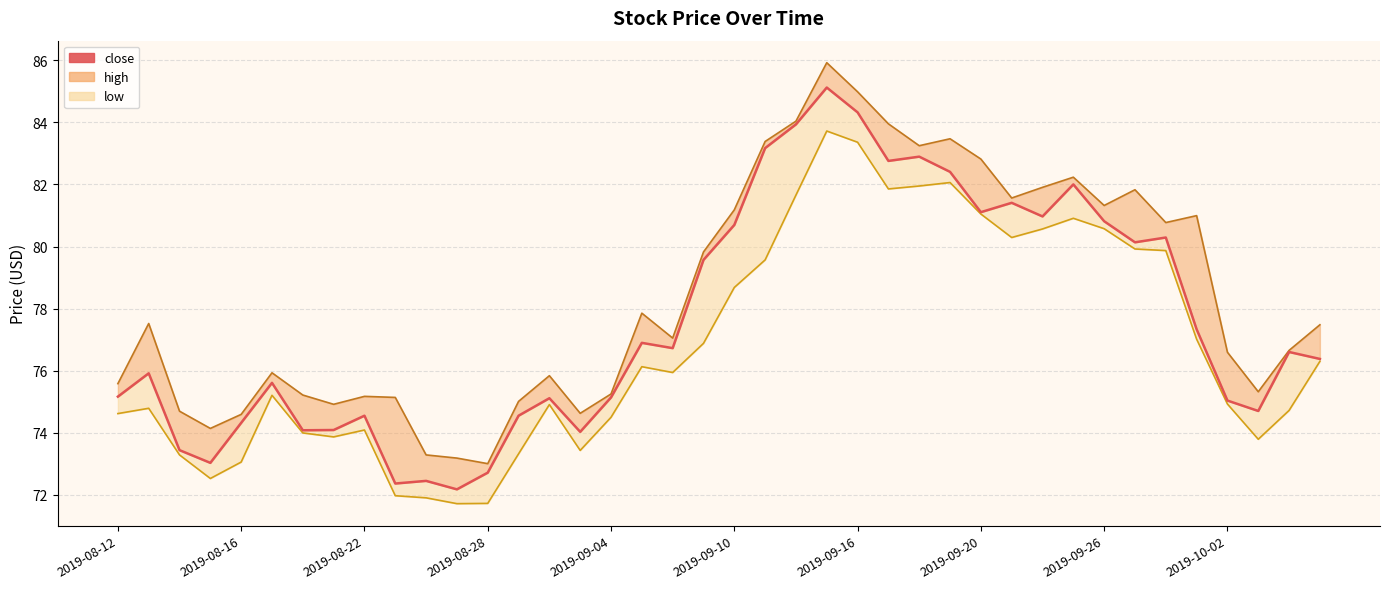

What is the change in value from 19 to 35?

-2.2